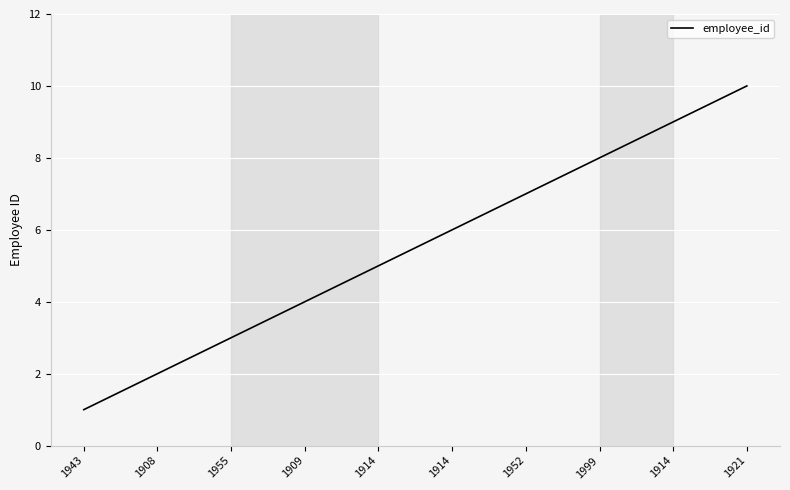

Does the chart display data point markers on the line(s)?

No